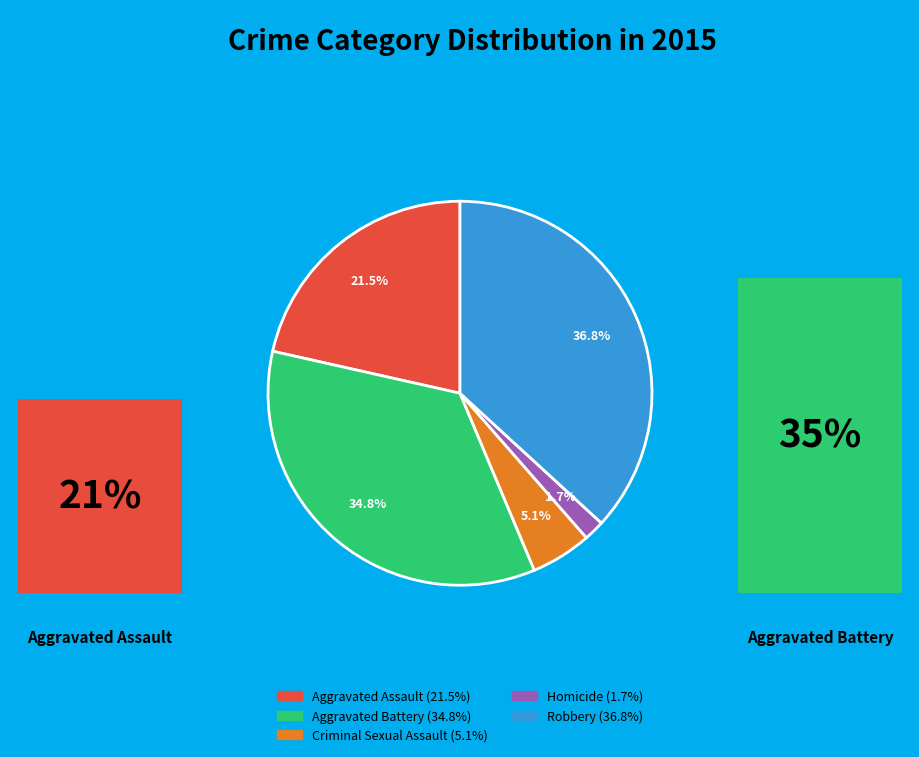

What is the largest slice in the pie chart?

Robbery